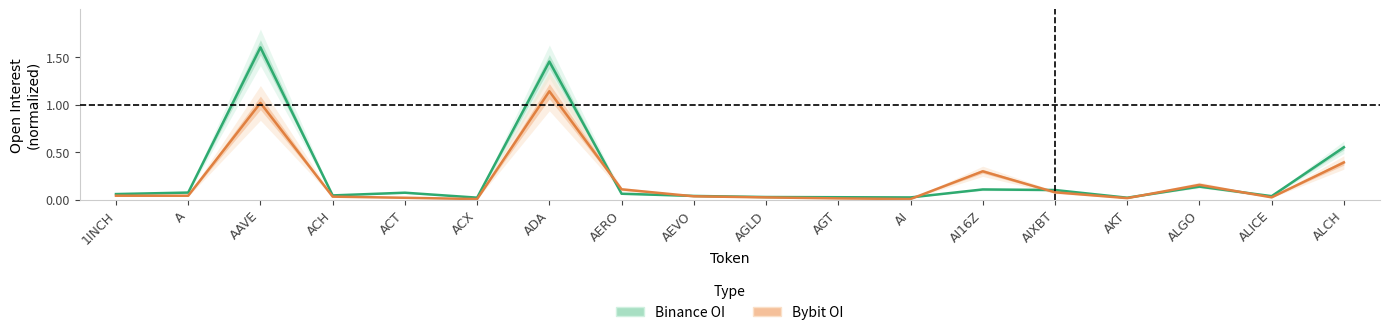

What is the label of the 10th point from the left?

AGLD